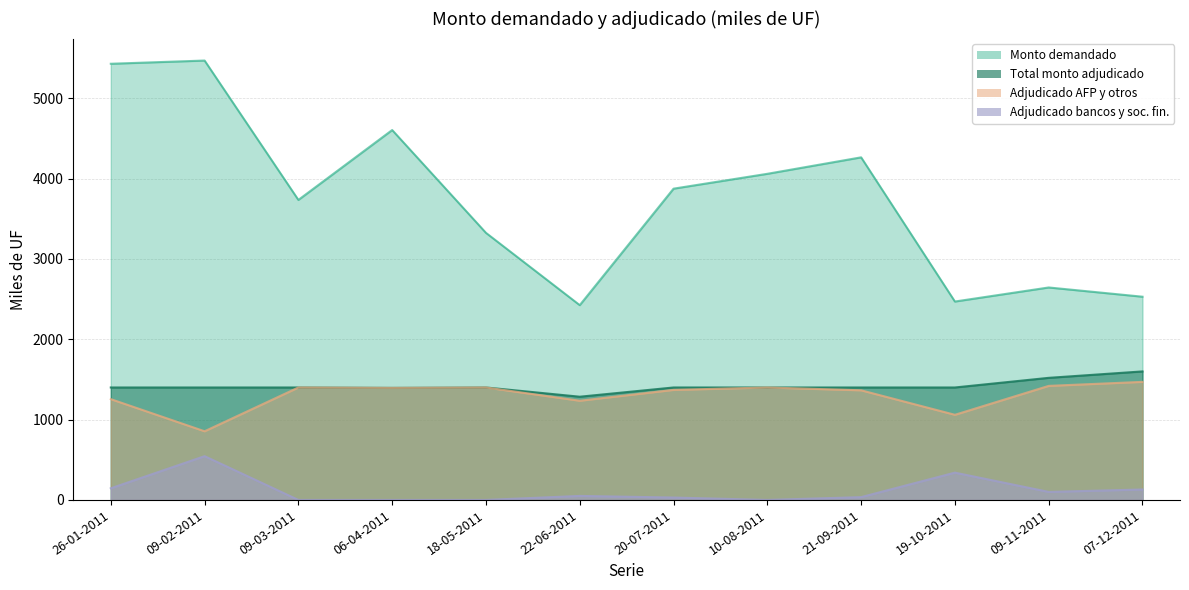

Which series has the widest spread of values?

Monto demandado (miles de UF)